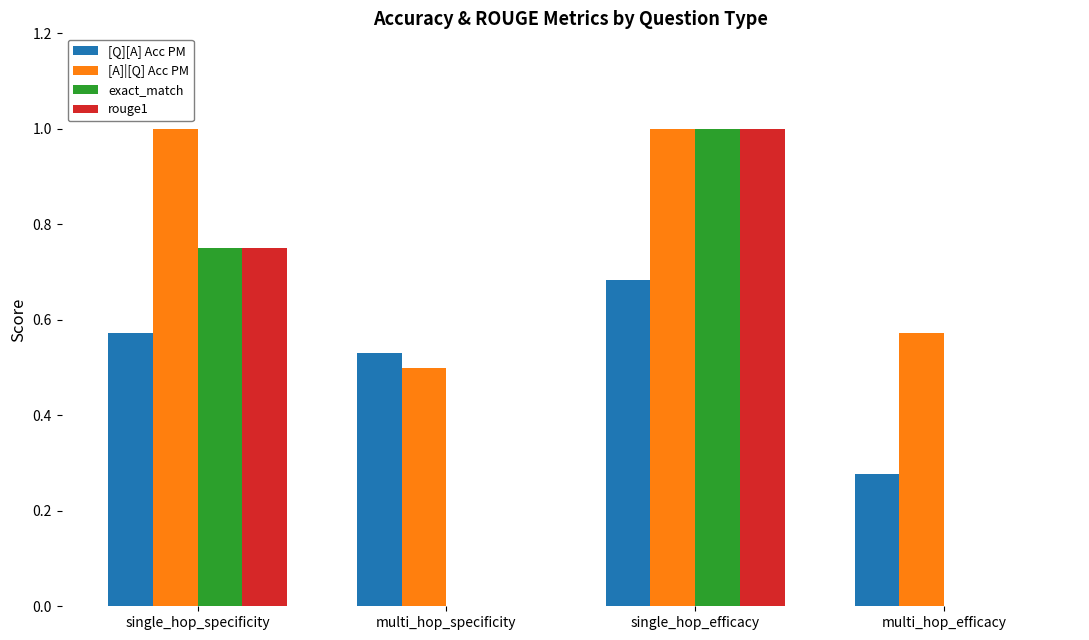

The value of exact_match at single_hop_efficacy is 1.0. True or false?

True